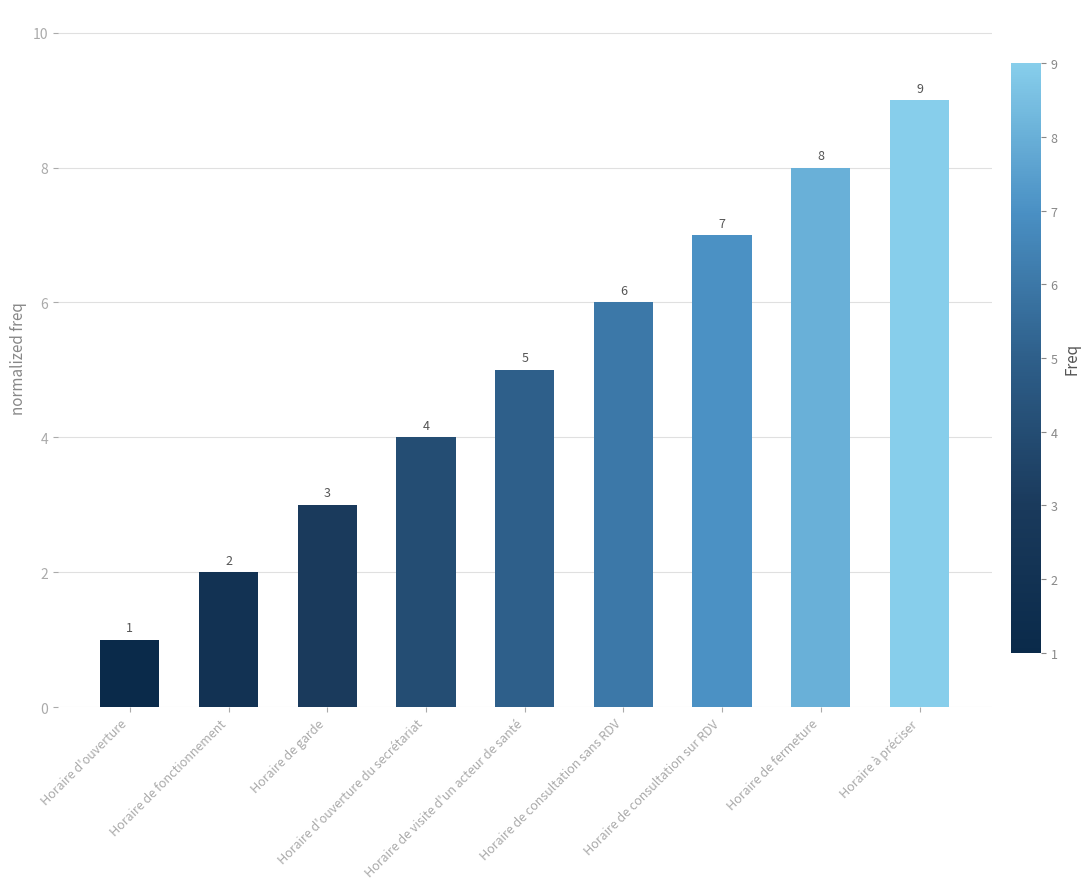

What is the value of the 6th bar from the left?

6